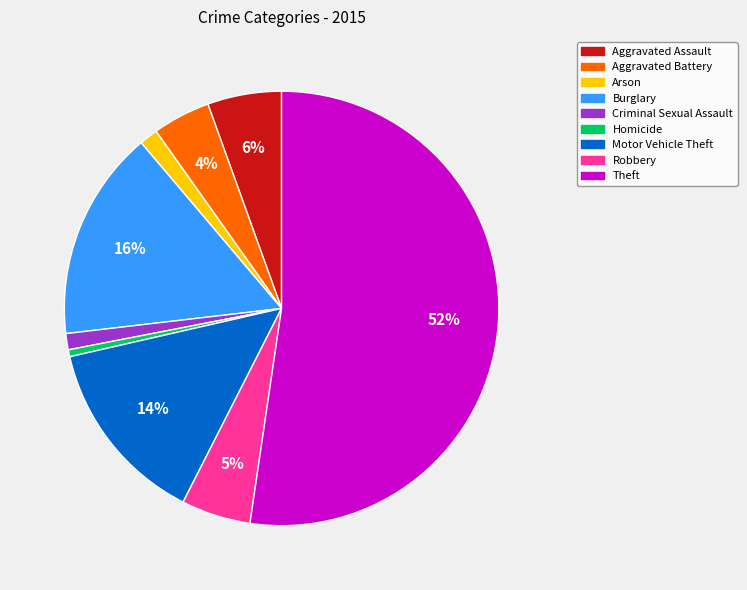

Which slice is the largest?

Theft